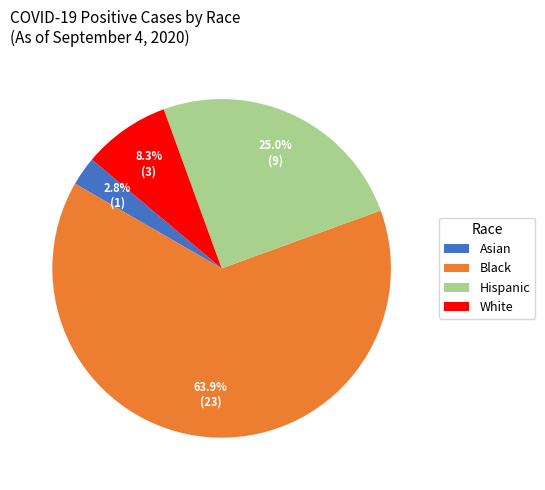

Is there any slice that represents more than half of the pie?

Yes